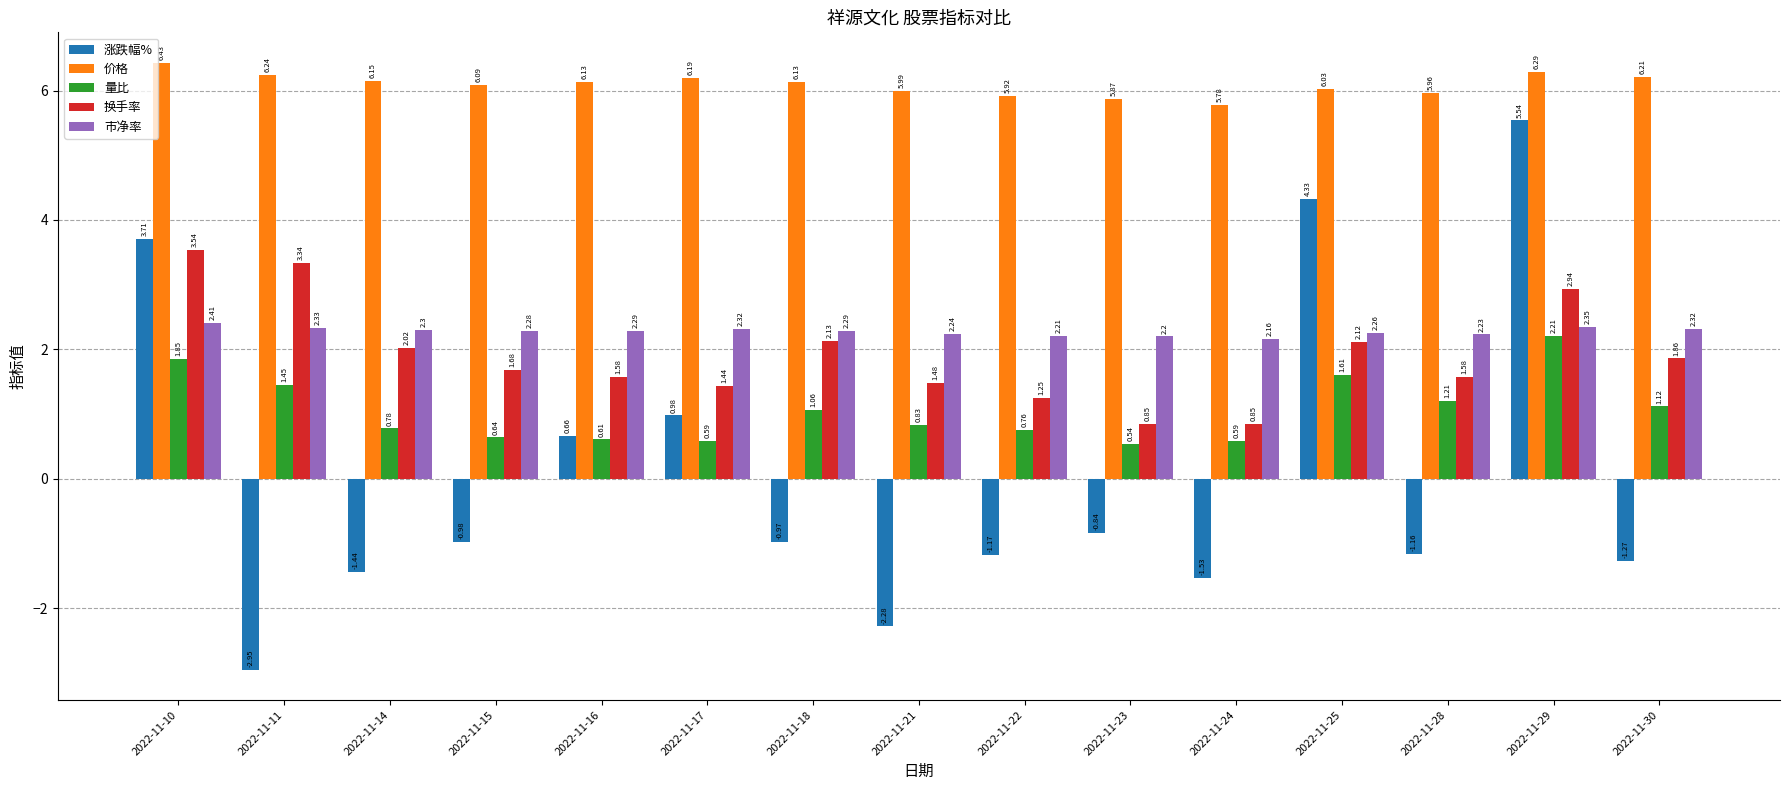

What is the difference between the second highest and second lowest values in the 价格 series?

0.4